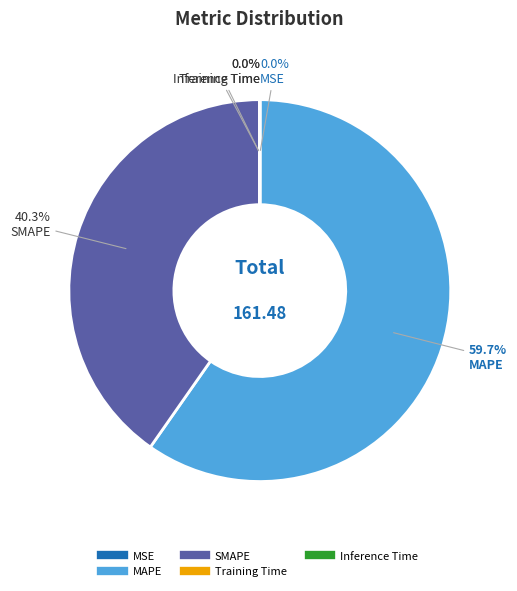

Which slice is the largest?

MAPE